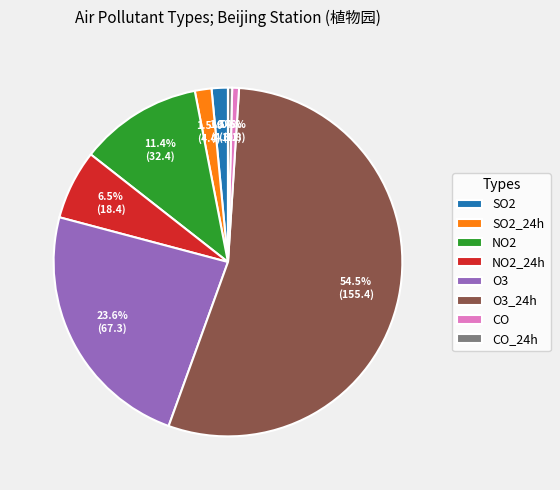

To the nearest percent, what is the average slice percentage?

12%